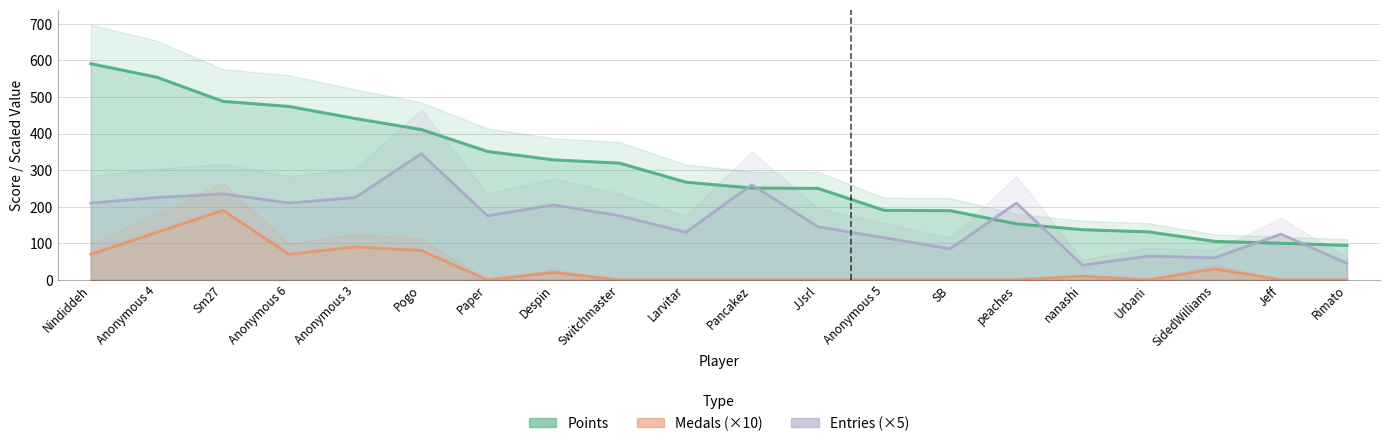

Does the chart have visible grid lines?

Yes